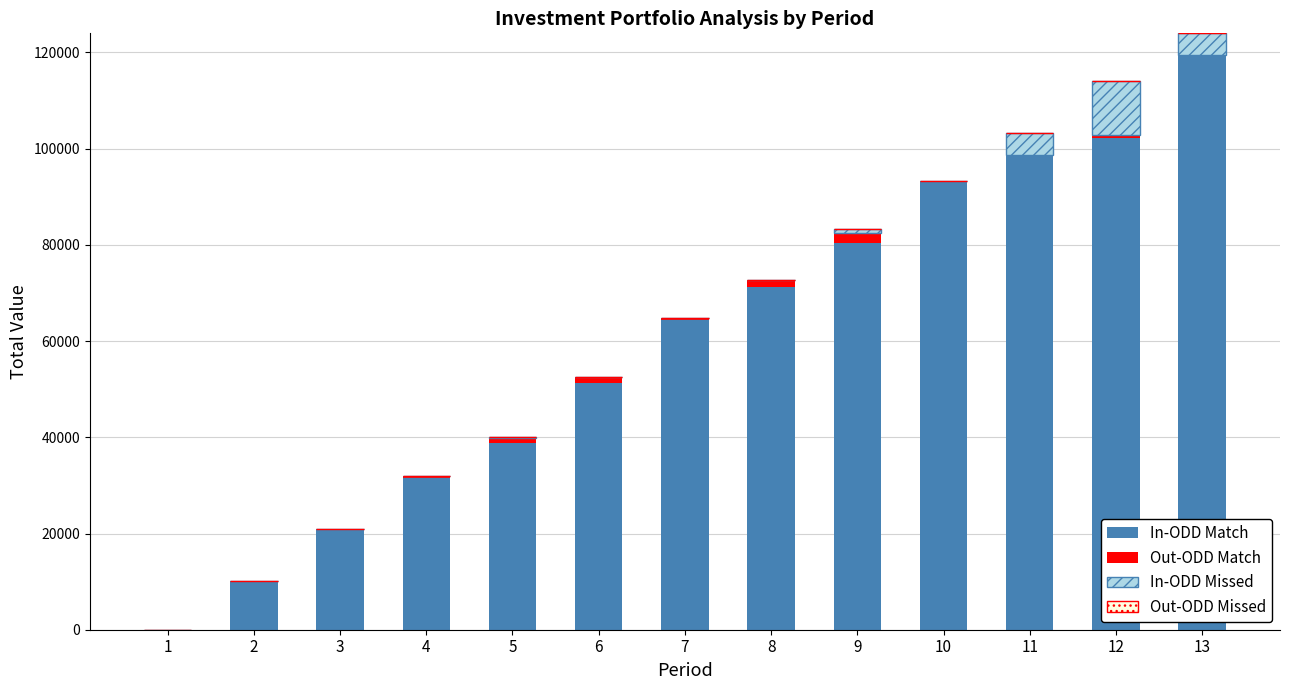

What is the total value across all series at 2?

10122.1